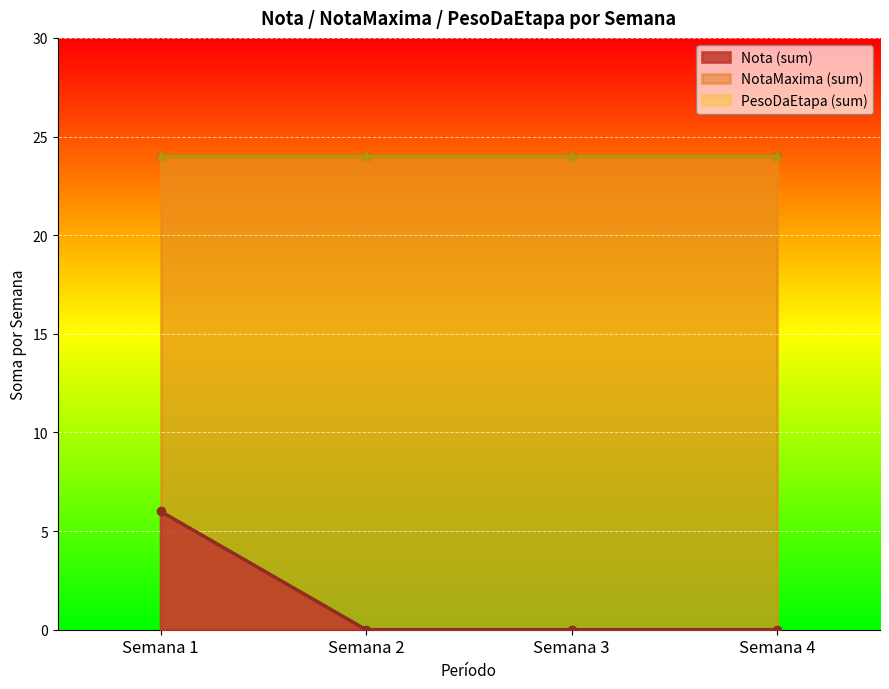

What is the value of the Nota (sum) point at the 1st from the left?

6